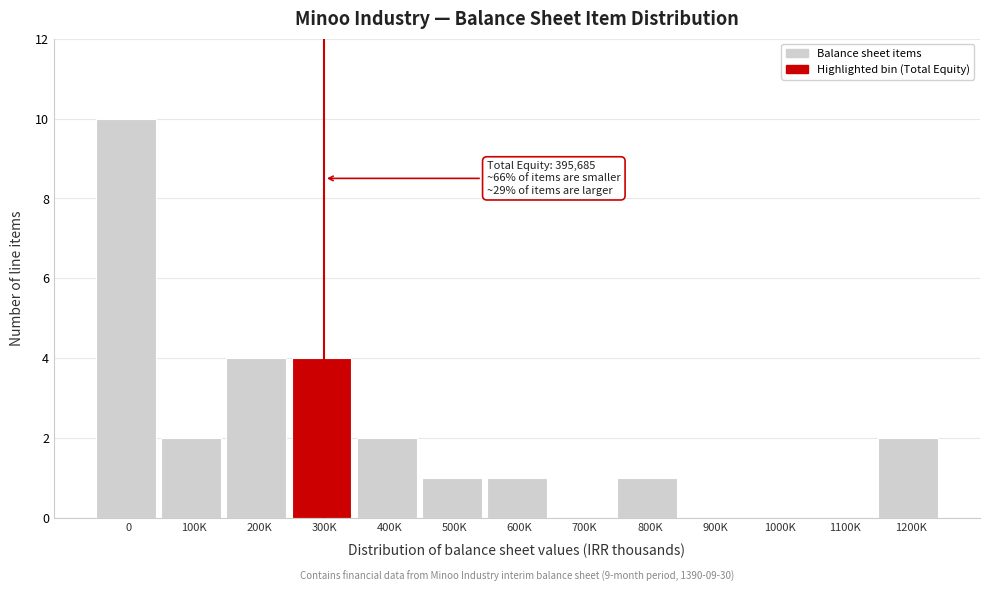

Reading right to left, what are all the values shown in this chart?

1200K=2	1100K=0	1000K=0	900K=0	800K=1	700K=0	600K=1	500K=1	400K=2	300K=4	200K=4	100K=2	0=10